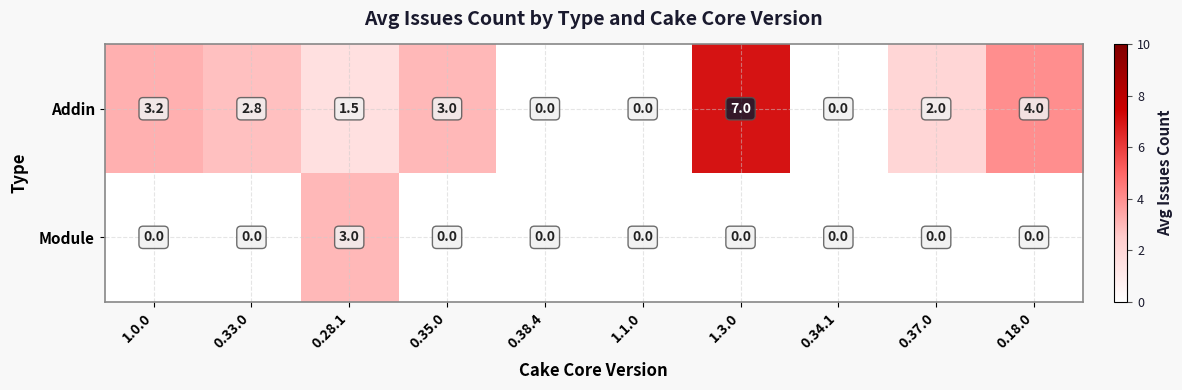

Which series has the largest range (max minus min)?

Addin